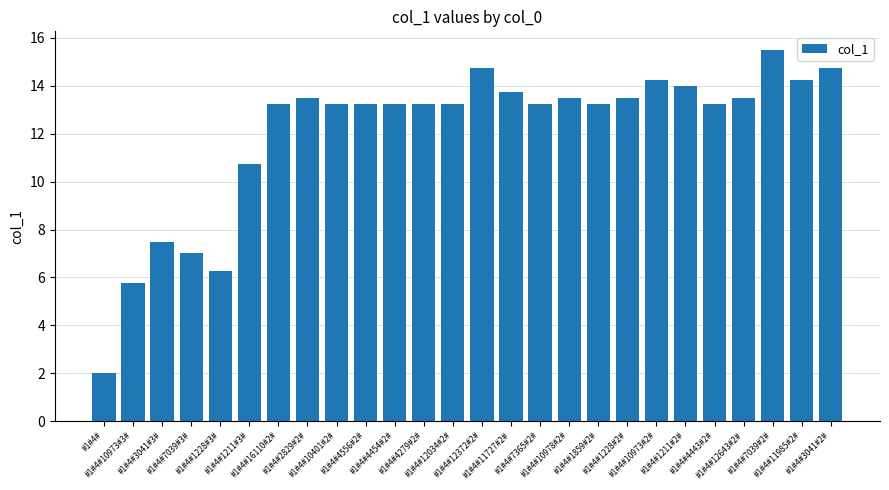

What is the value of the 19th bar from the left?

13.5